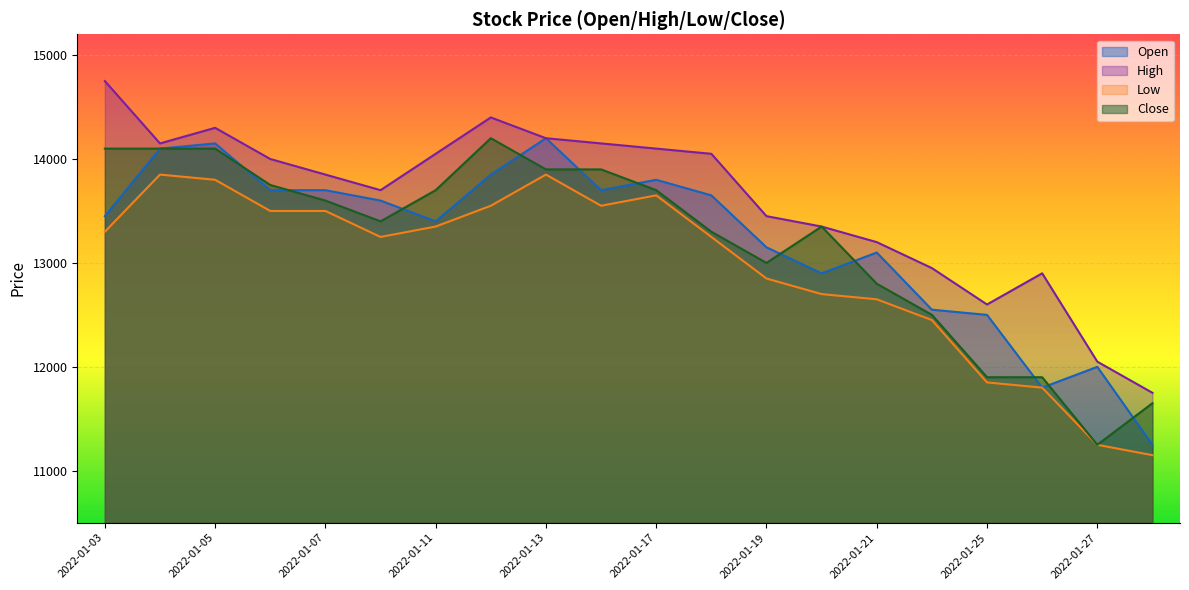

At which label does Close reach its peak?

2022-01-12